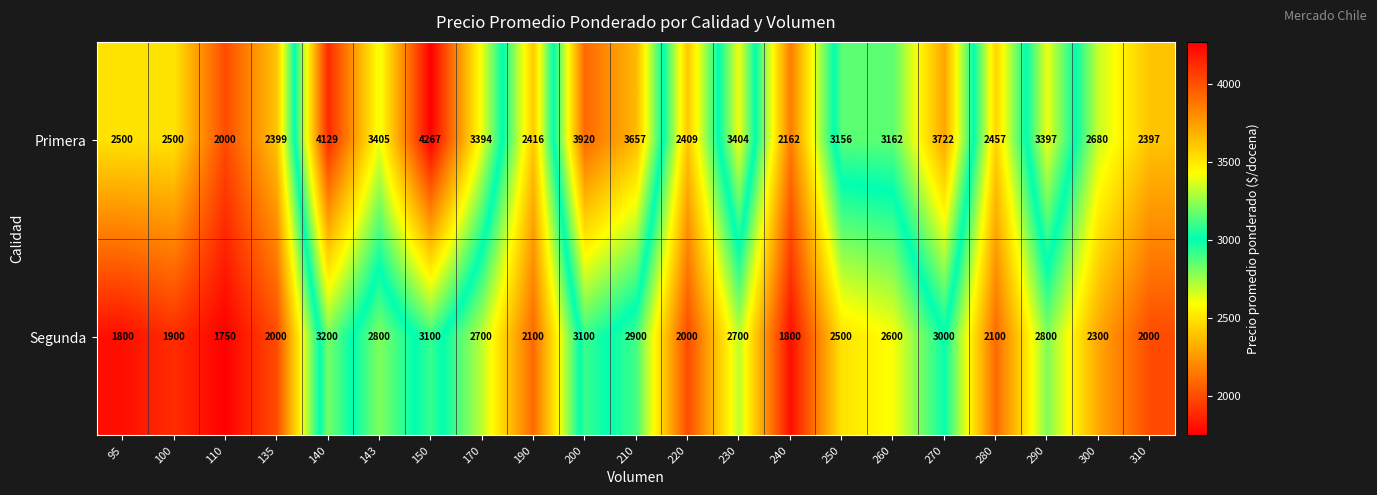

How many data points in Segunda are less than 2500?

10